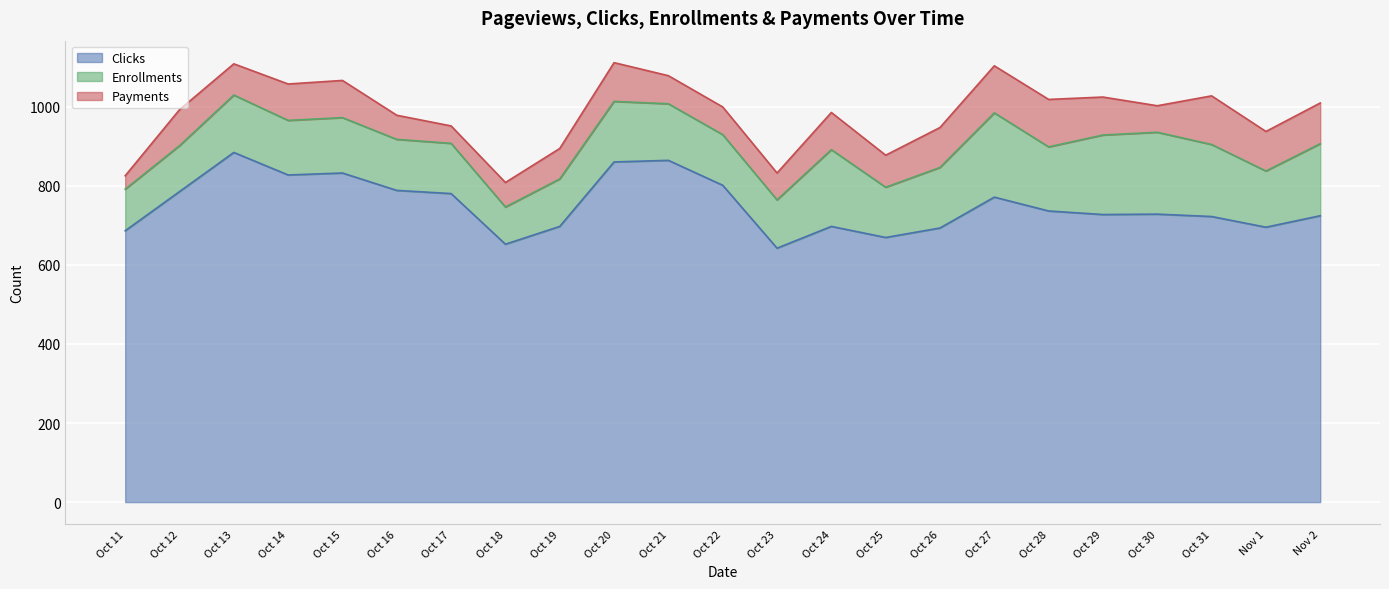

How many lines are shown in the chart?

3